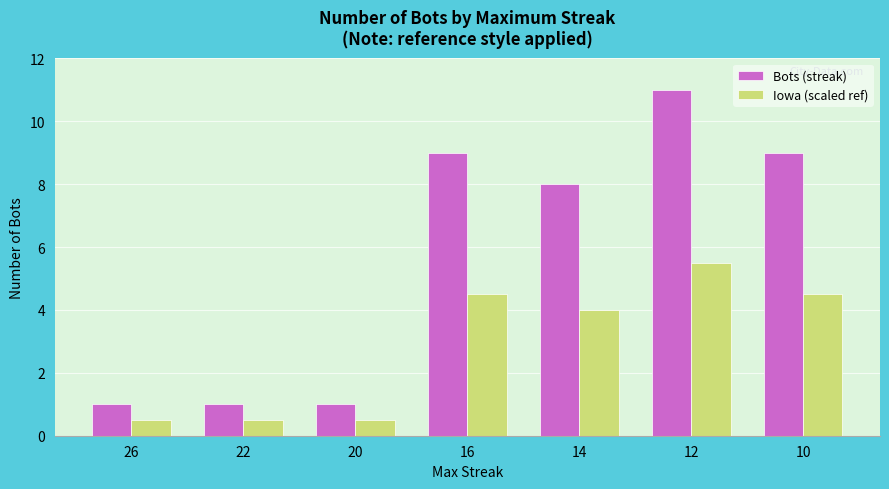

What is the lowest value of the Bots (streak) series?

1.0